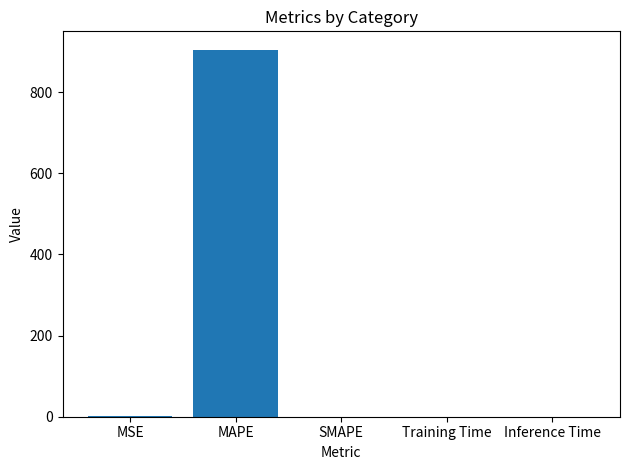

The value at MAPE is 487.3. True or false?

False